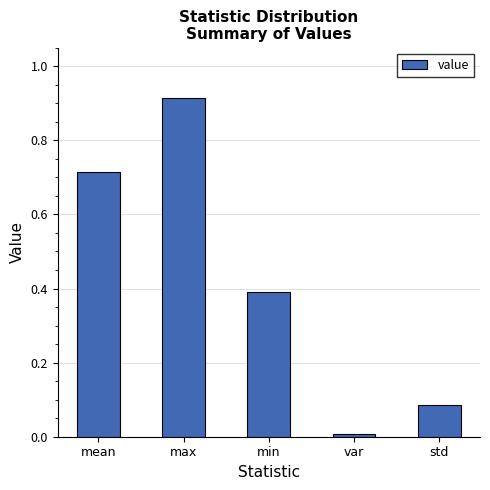

What is the average value?

0.4